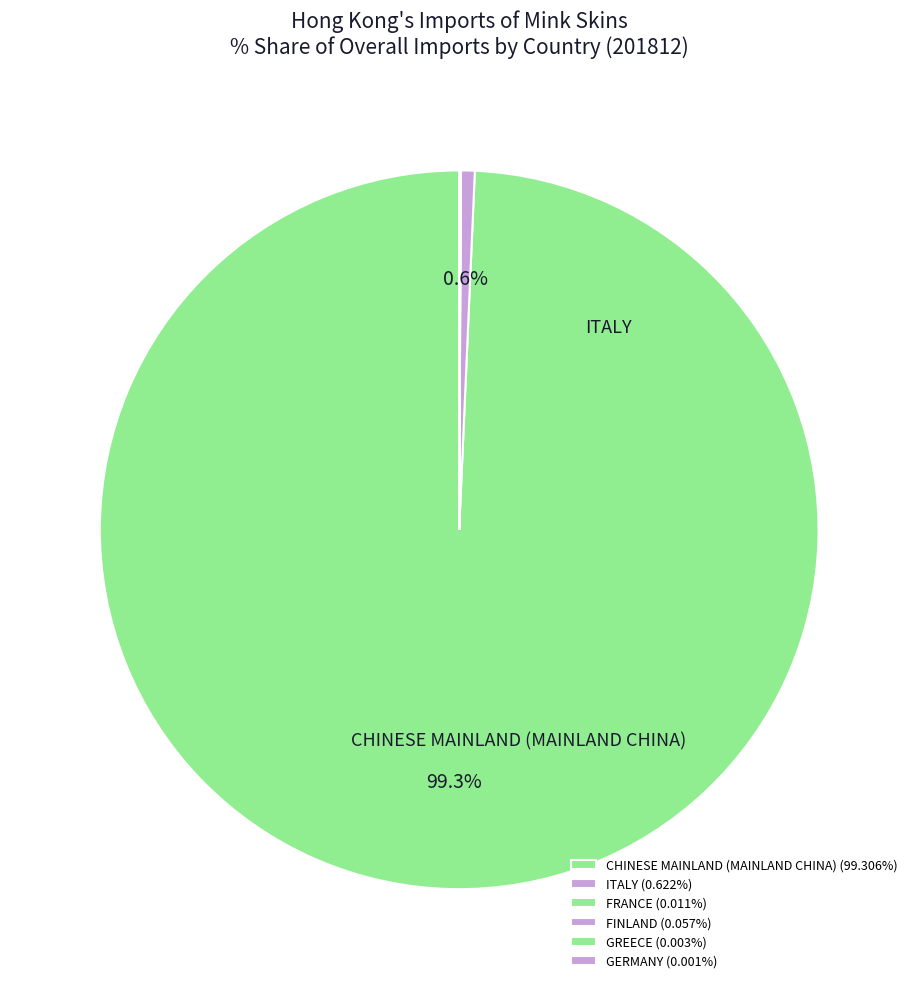

The CHINESE MAINLAND (MAINLAND CHINA) slice represents 89% of the pie. True or false?

False